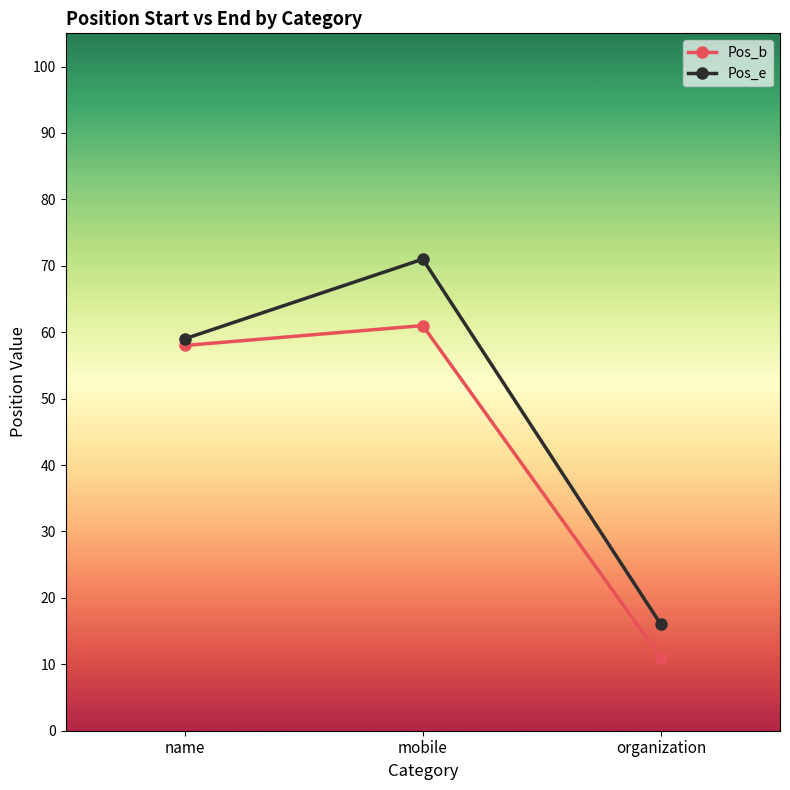

Which series has the widest spread of values?

Pos_e